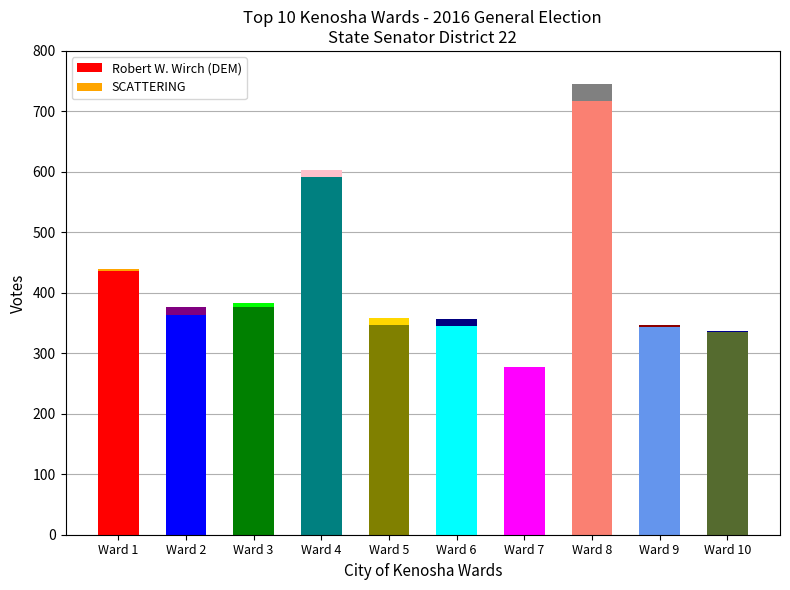

What is the approximate value of Robert W. Wirch (DEM) at Ward 8, to the nearest 10?

720